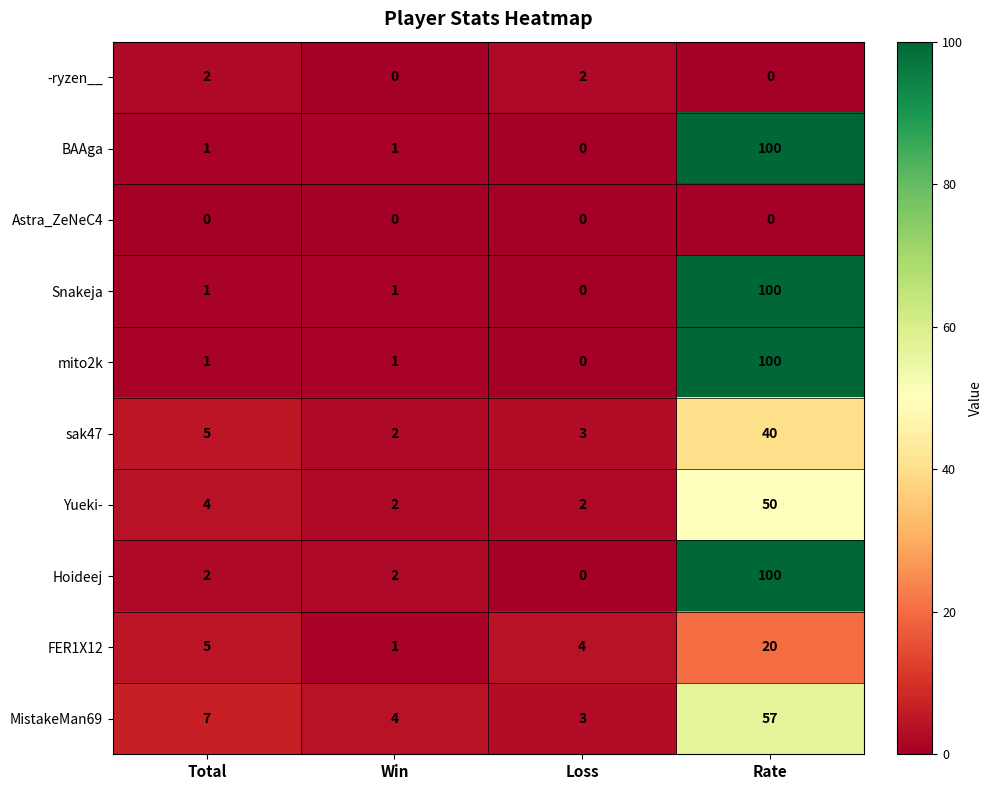

What is the total value across all series at Total?

28